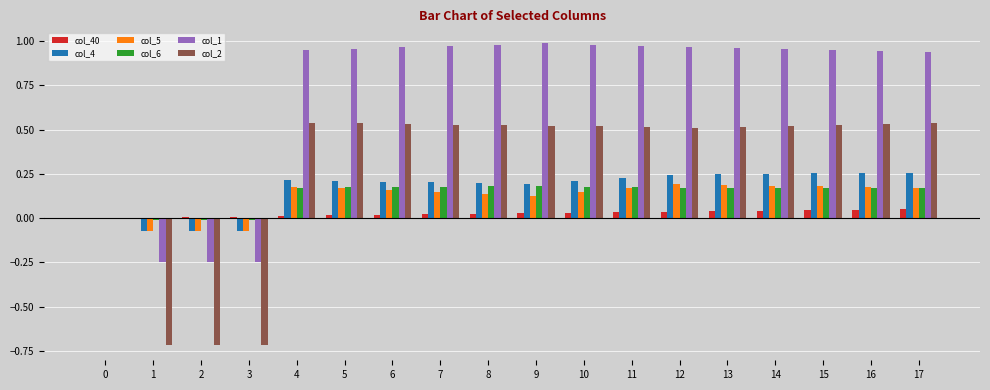

Is the value of col_4 at 16 greater than the value of col_1 at 1?

Yes